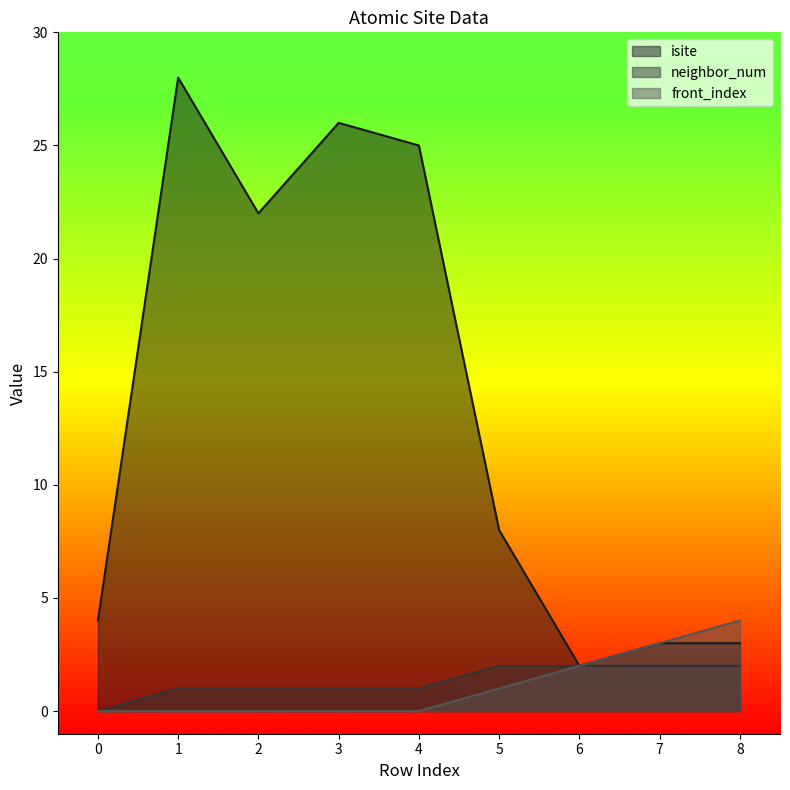

At how many categories does at least one series exceed 20?

4